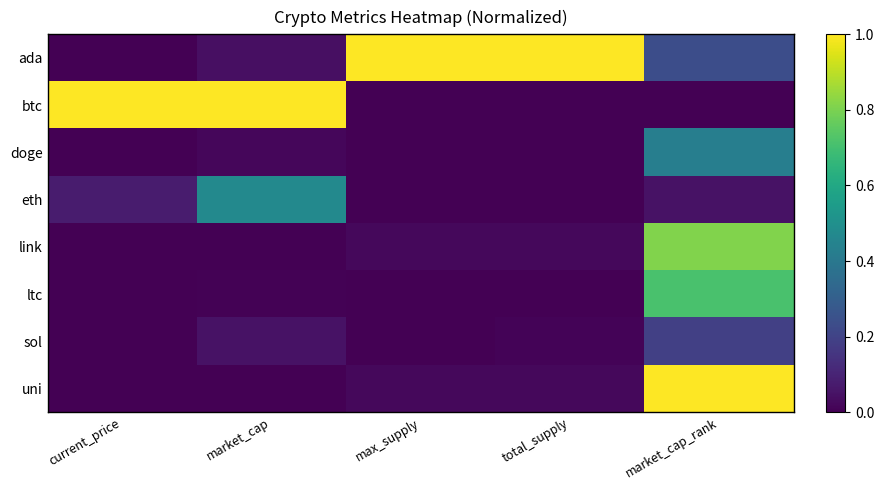

Reading left to right, list all the values displayed in this chart.

ada: current_price=0.0	market_cap=0.0	max_supply=1.0	total_supply=1.0	market_cap_rank=0.2
btc: current_price=1.0	market_cap=1.0	max_supply=0.0	total_supply=0.0	market_cap_rank=0.0
doge: current_price=0.0	market_cap=0.0	max_supply=0.0	total_supply=0.0	market_cap_rank=0.4
eth: current_price=0.1	market_cap=0.5	max_supply=0.0	total_supply=0.0	market_cap_rank=0.0
link: current_price=0.0	market_cap=0.0	max_supply=0.0	total_supply=0.0	market_cap_rank=0.8
ltc: current_price=0.0	market_cap=0.0	max_supply=0.0	total_supply=0.0	market_cap_rank=0.7
sol: current_price=0.0	market_cap=0.0	max_supply=0.0	total_supply=0.0	market_cap_rank=0.2
uni: current_price=0.0	market_cap=0.0	max_supply=0.0	total_supply=0.0	market_cap_rank=1.0